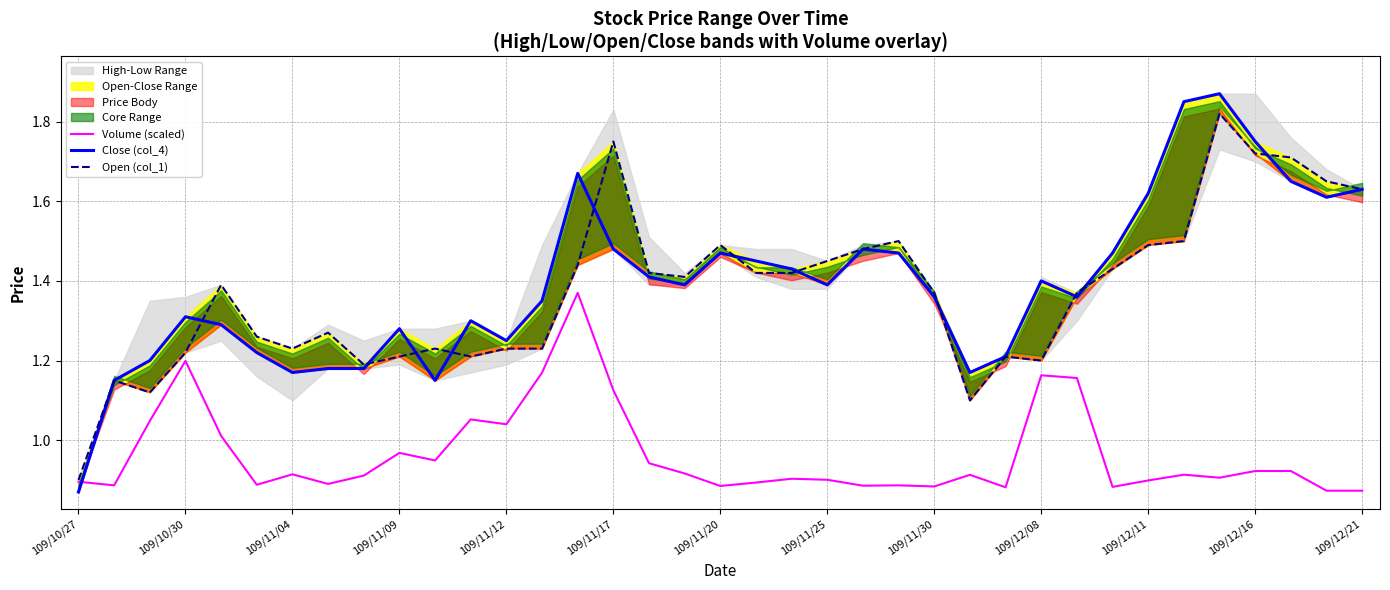

How many data points in Open (col_1) are less than 1?

1